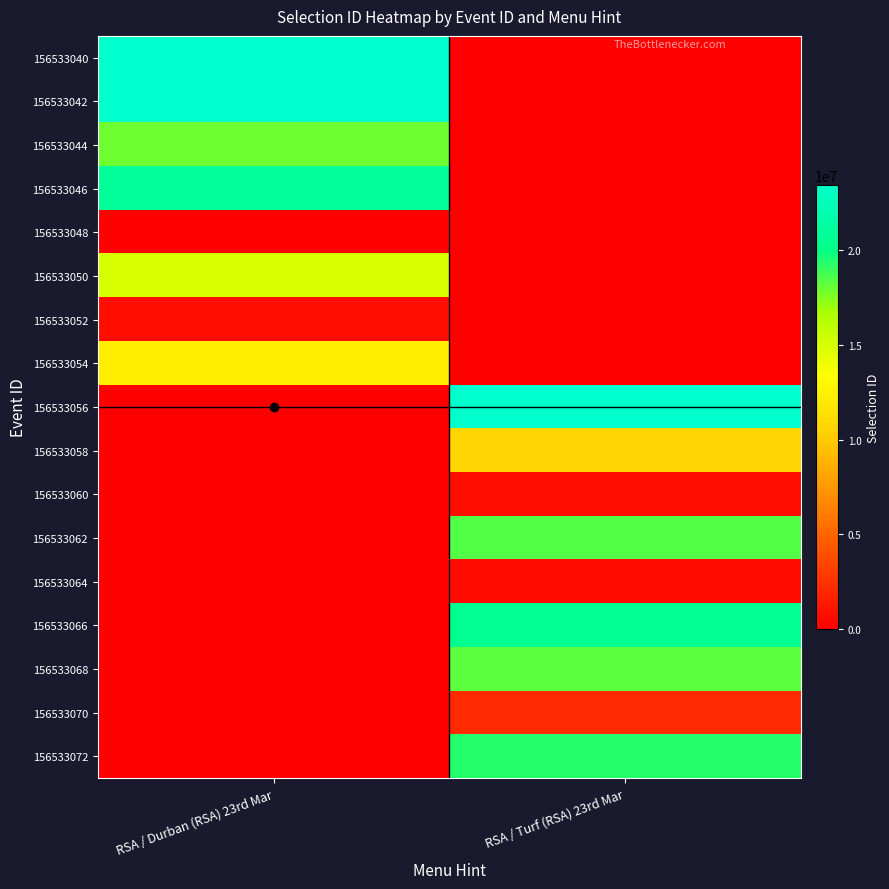

How many distinct data groups are displayed?

17